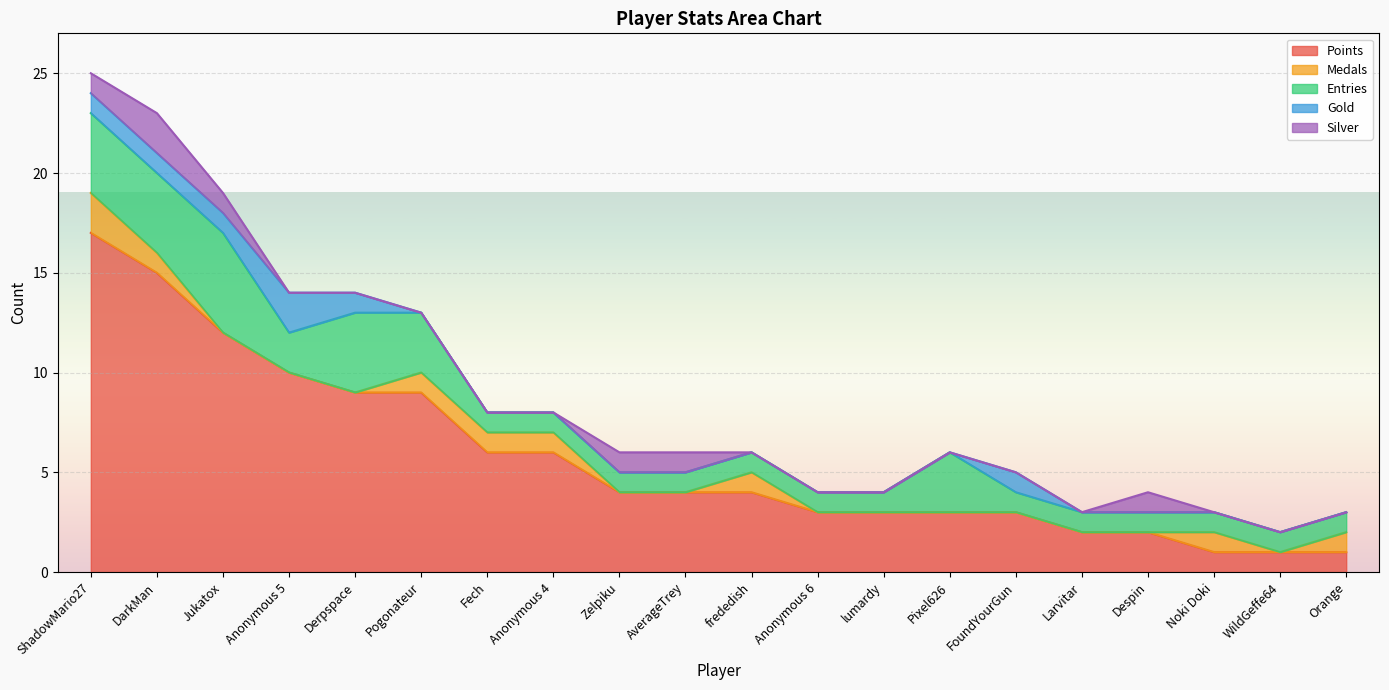

True or false: Points has a value of 9 at Pogonateur.

True